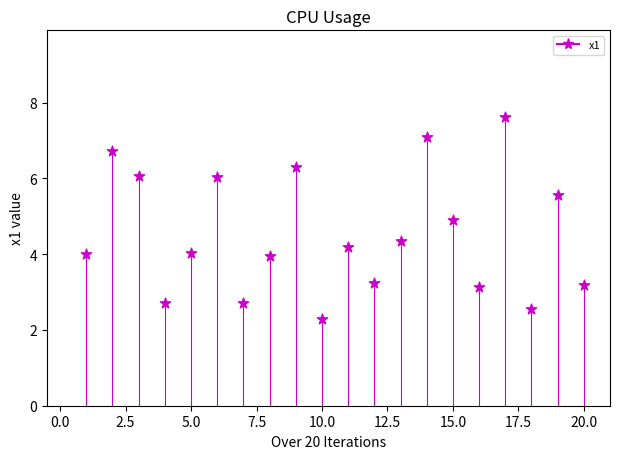

What is the range of X values (max minus min)?

19.0